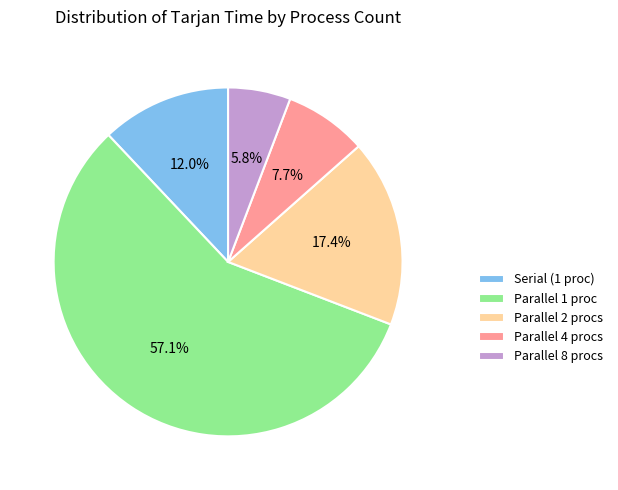

Rank the categories by value from highest to lowest.

Parallel 1 proc, Parallel 2 procs, Serial (1 proc), Parallel 4 procs, Parallel 8 procs